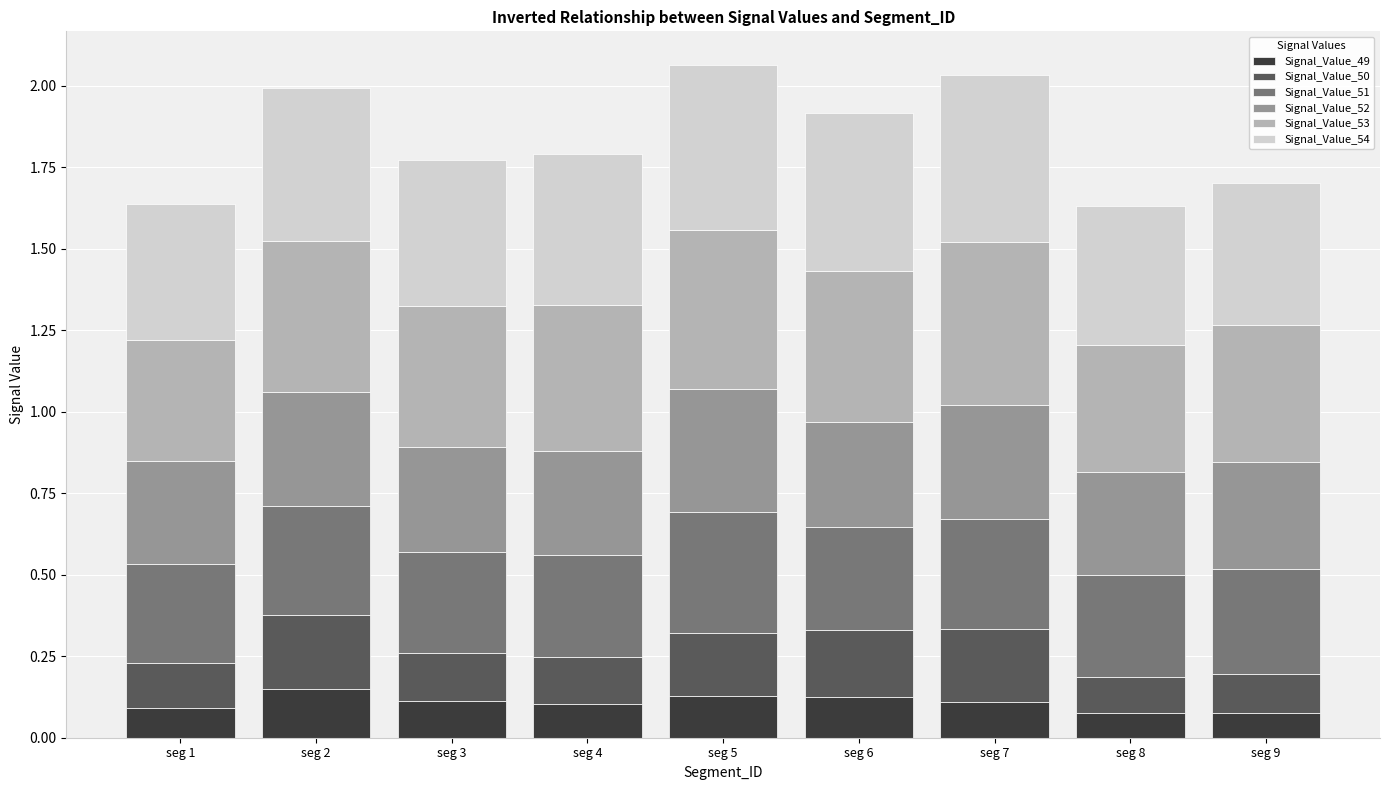

The value of Signal_Value_49 at seg 3 is 0.1. True or false?

True